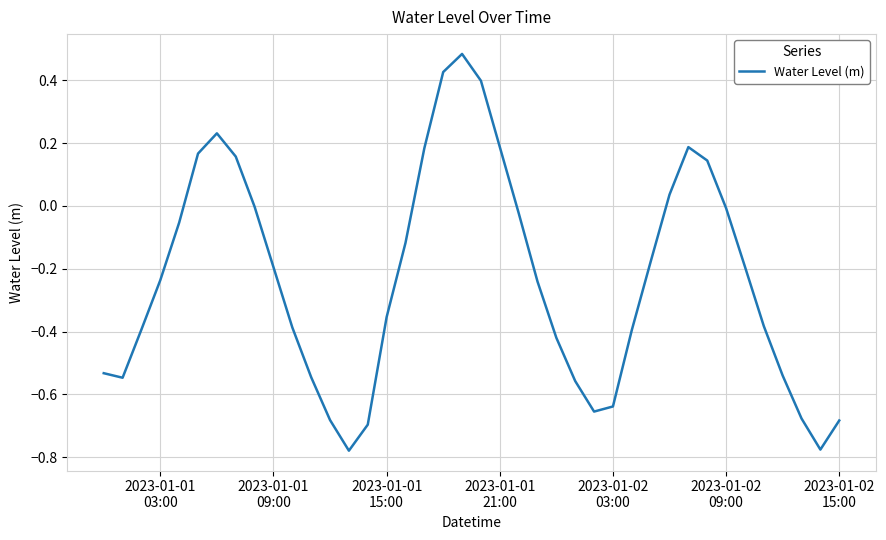

How many distinct data groups are displayed?

1